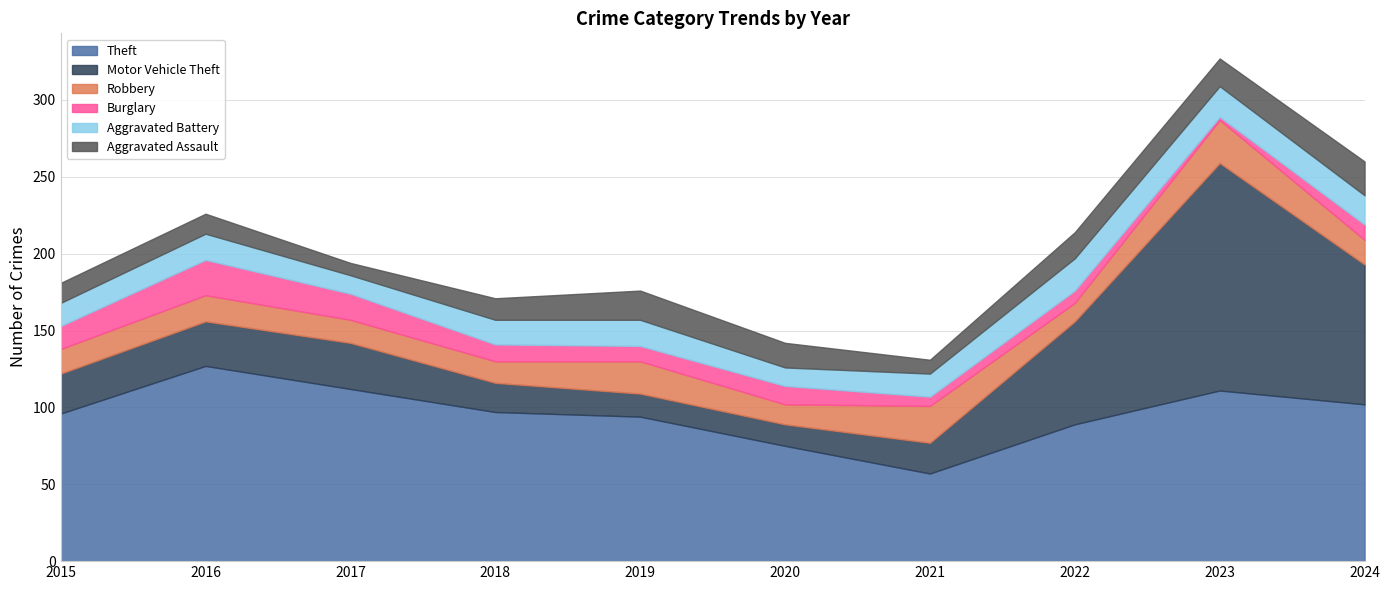

Is it true that Burglary equals 15 at 2015?

True